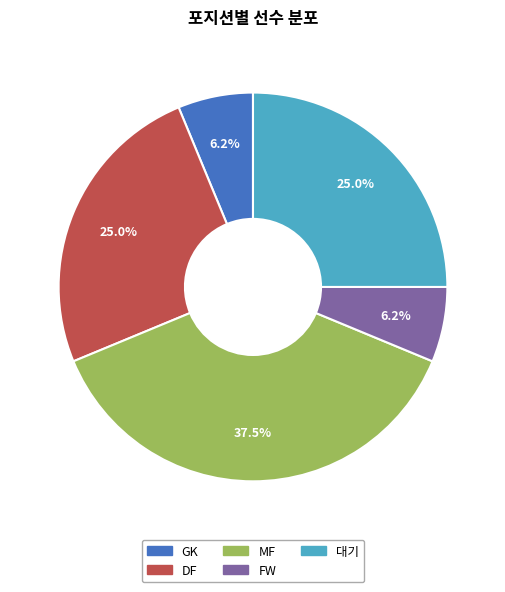

Is there a majority slice in this chart?

No